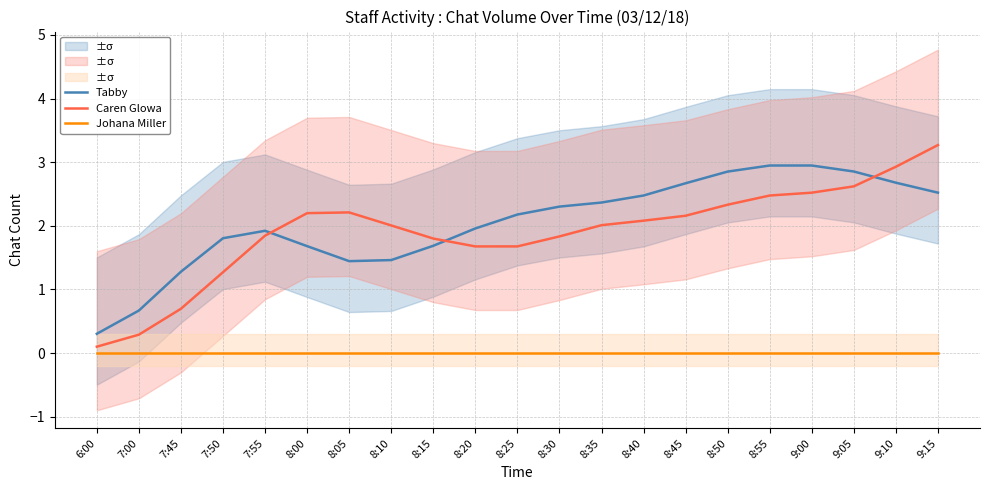

Reading right to left, what are all the values shown in this chart?

Tabby: 2.5	2.7	2.9	2.9	2.9	2.9	2.7	2.5	2.4	2.3	2.2	2.0	1.7	1.5	1.4	1.7	1.9	1.8	1.3	0.7	0.3
Caren Glowa: 3.3	2.9	2.6	2.5	2.5	2.3	2.2	2.1	2.0	1.8	1.7	1.7	1.8	2.0	2.2	2.2	1.8	1.3	0.7	0.3	0.1
Johana Miller: 0.0	0.0	0.0	0.0	0.0	0.0	0.0	0.0	0.0	0.0	0.0	0.0	0.0	0.0	0.0	0.0	0.0	0.0	0.0	0.0	0.0